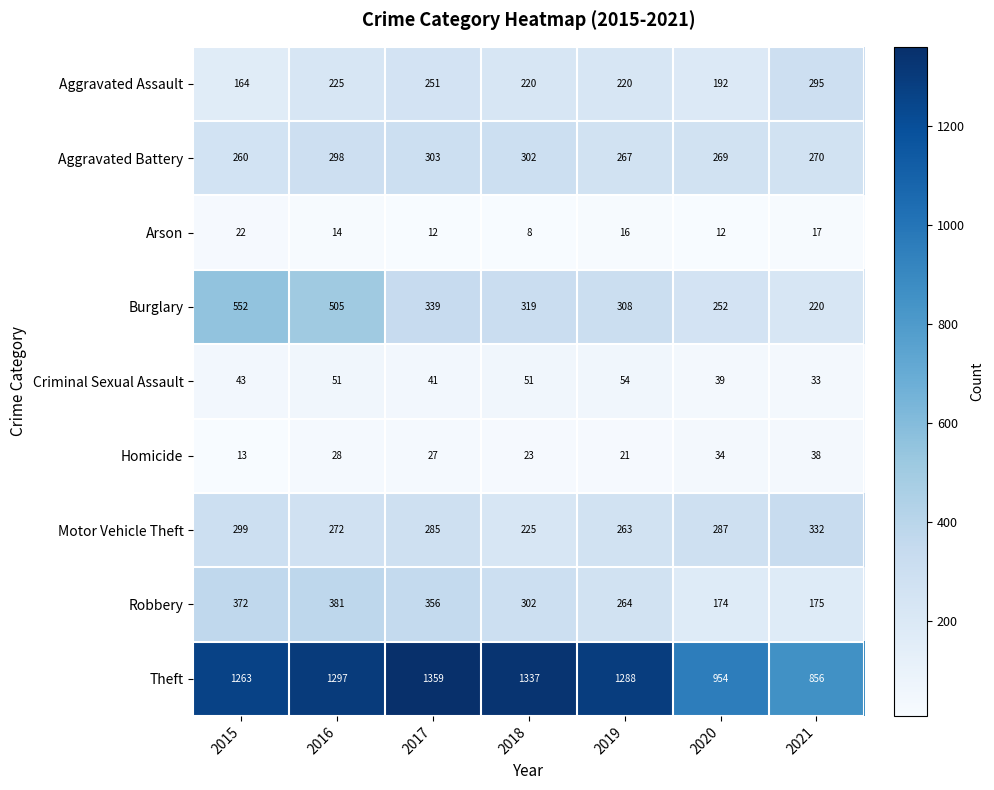

What value does the Aggravated Assault series have at 2020?

192